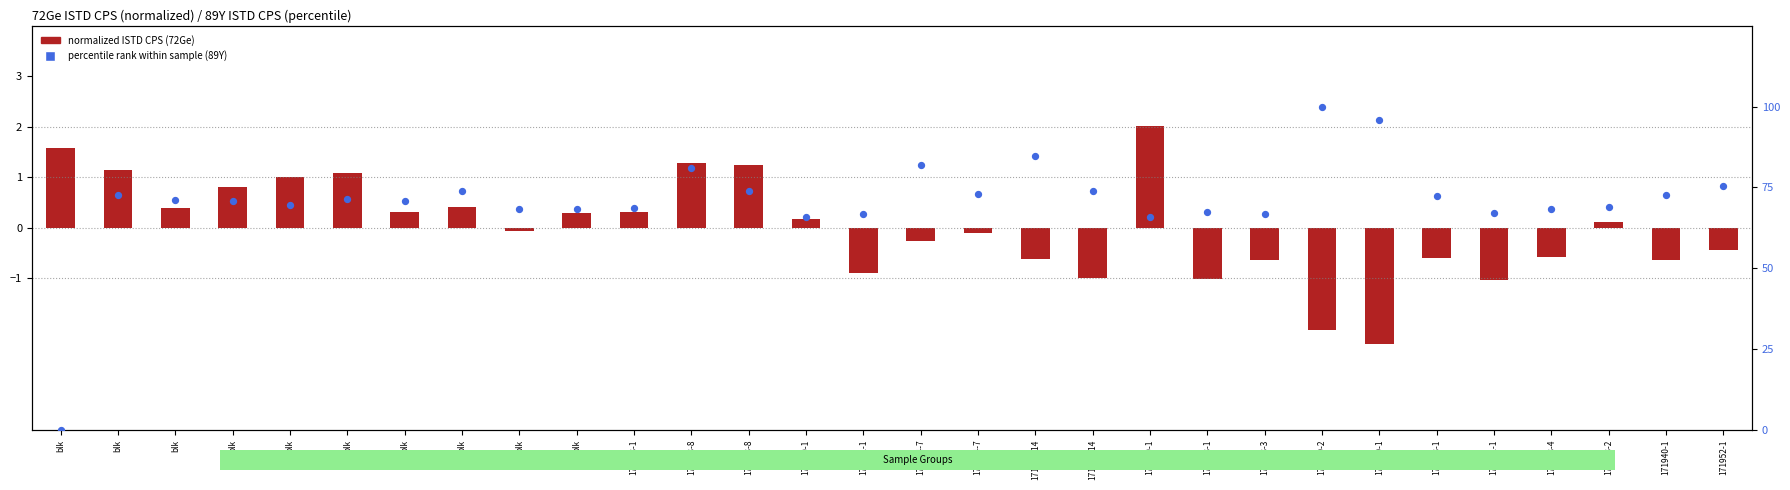

Is the value of percentile rank (89Y ISTD CPS) at 171952-1 greater than the value of normalized CPS (72Ge ISTD) at 171952-1?

Yes